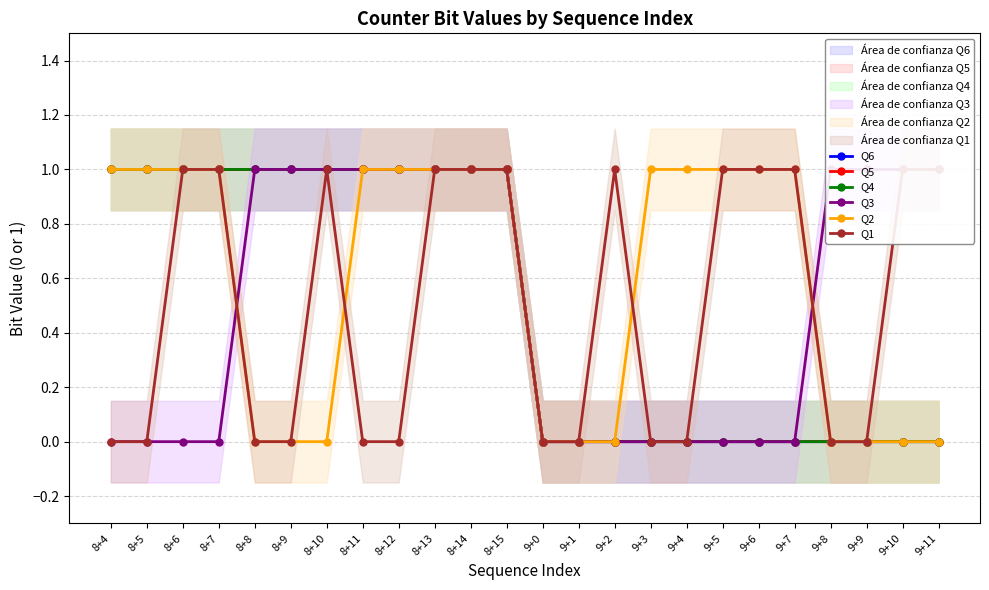

Which has a higher value, 8+13 or 8+14?

8+13